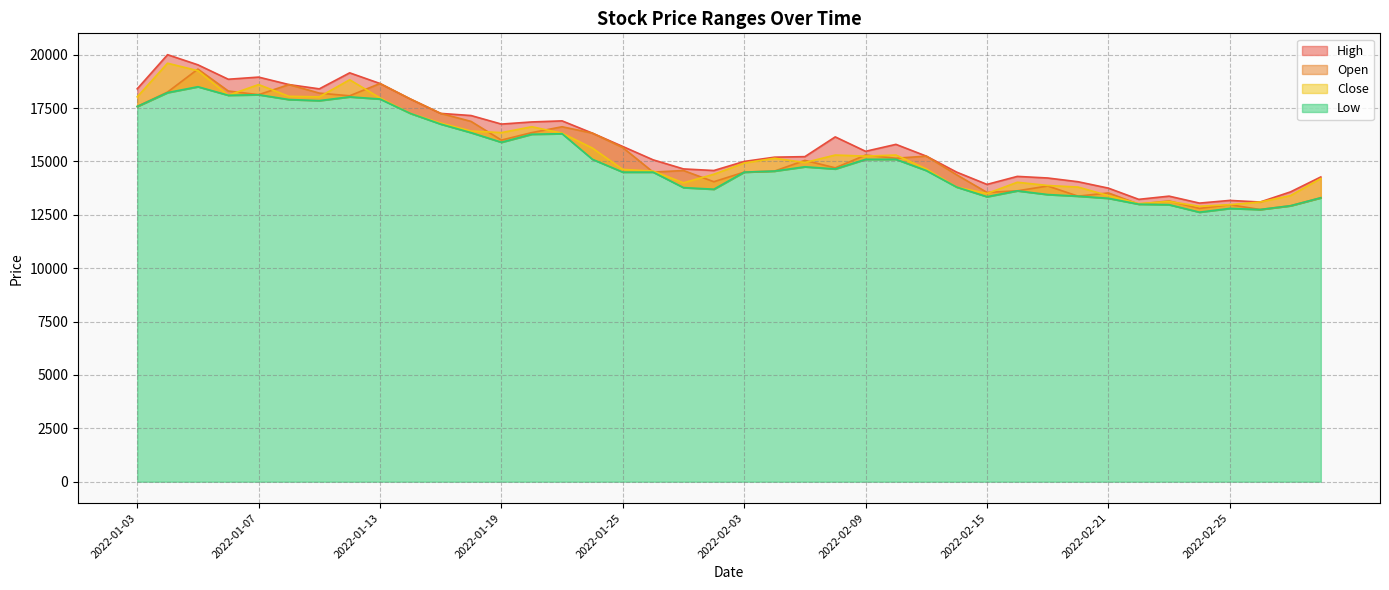

True or false: High and Low intersect in this chart.

False